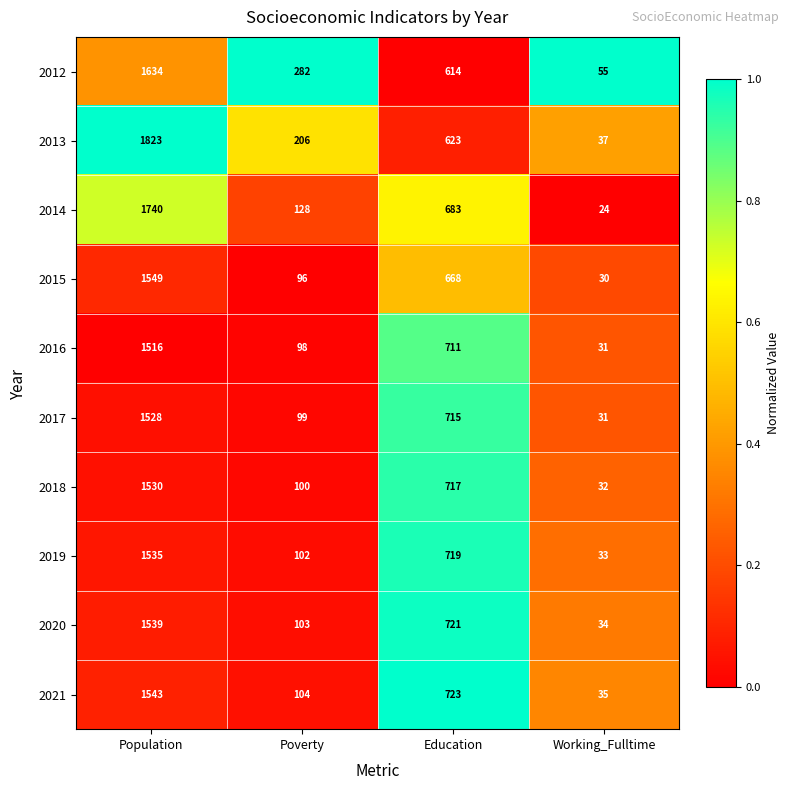

List the series in order of their peak value, highest first.

2013, 2014, 2012, 2015, 2021, 2020, 2019, 2018, 2017, 2016